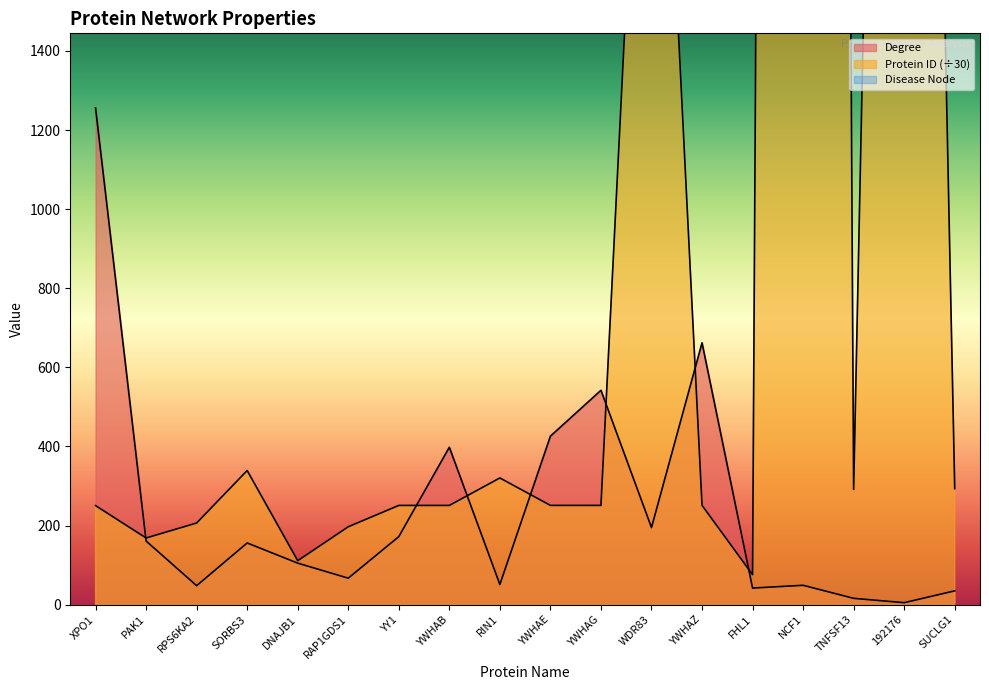

How many values in the Protein ID series exceed 251?

10